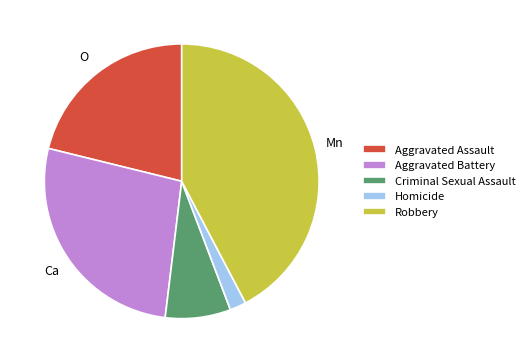

Does Aggravated Battery represent more than half of the total?

No